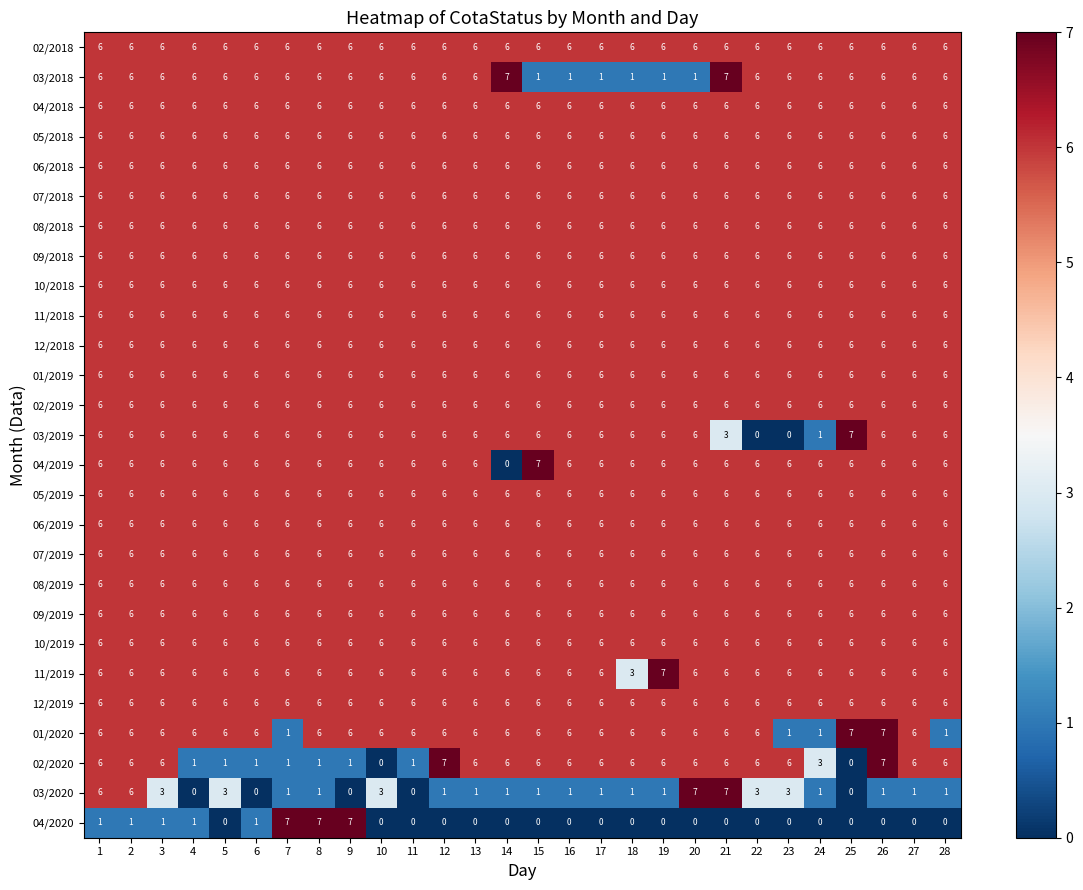

How many categories are shown in the chart?

28